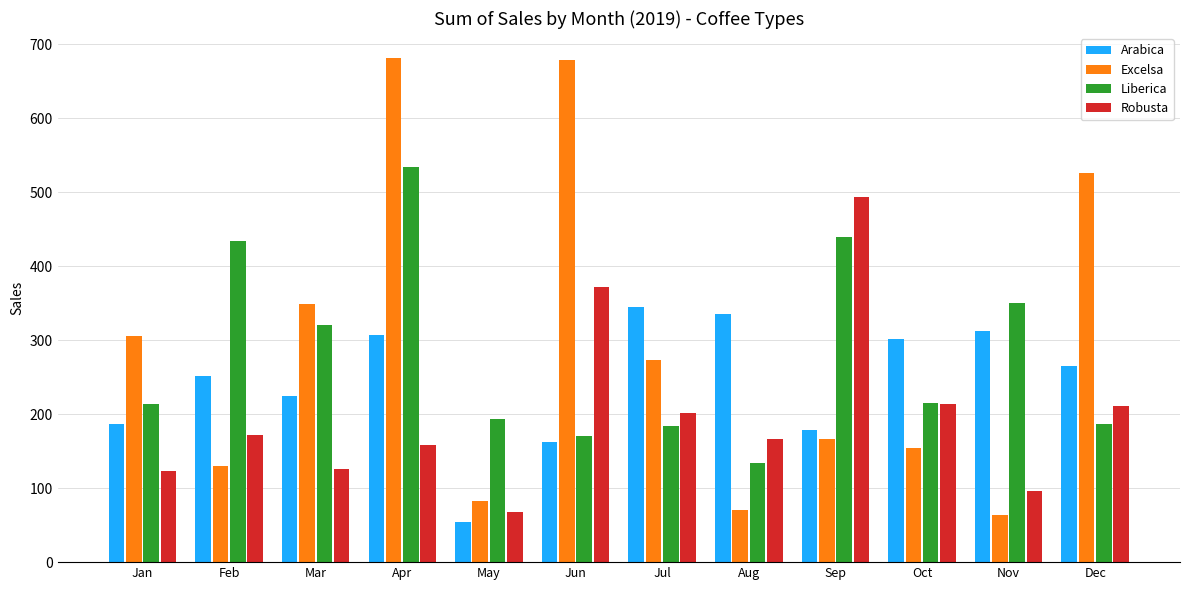

The Arabica series shows 11.2 at May. True or false?

False